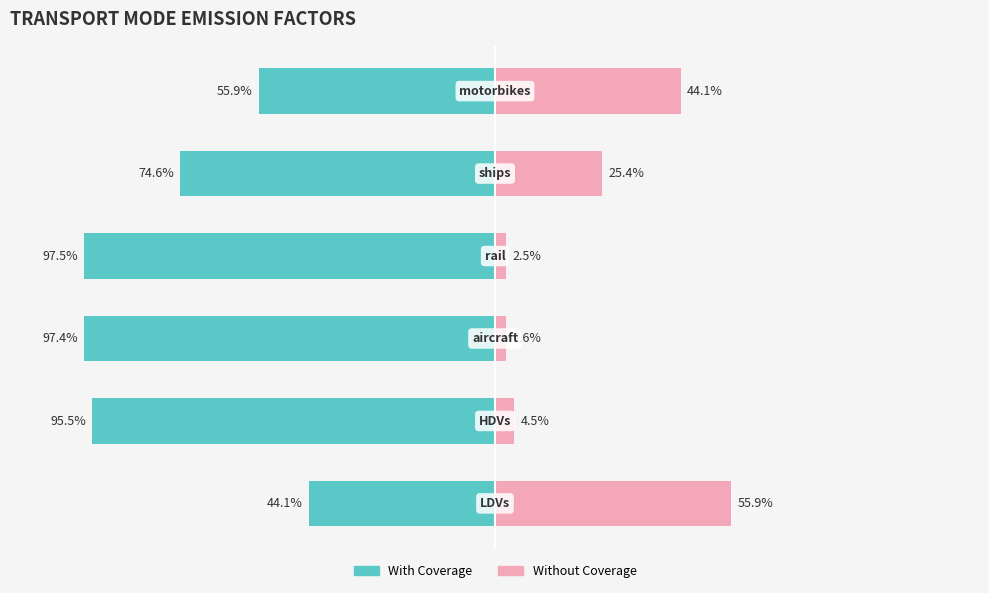

How many bars are there in each group?

2